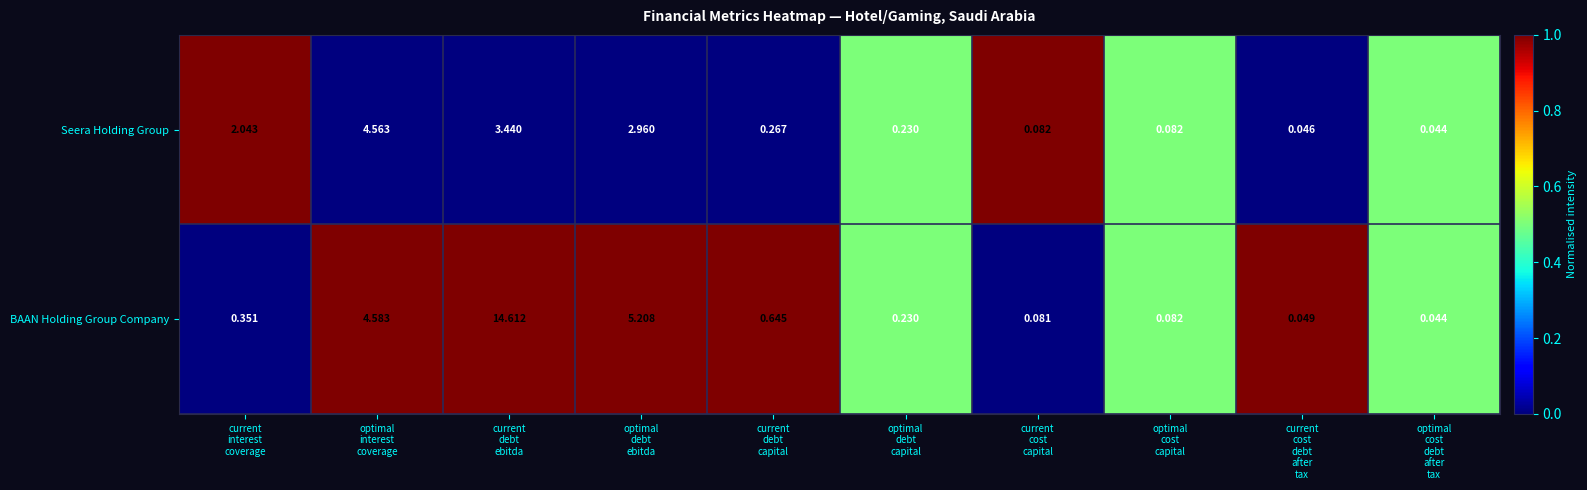

List the series in order of their peak value, lowest first.

Seera Holding Group, BAAN Holding Group Company